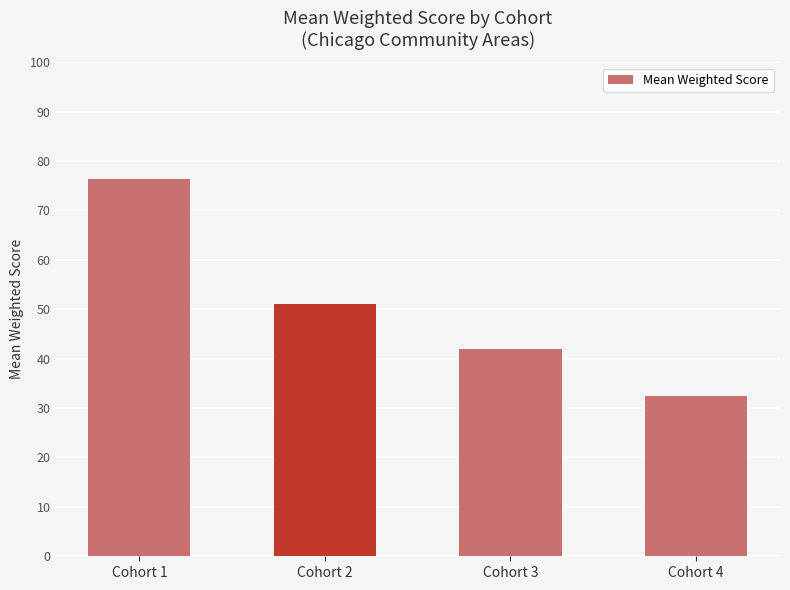

What is the approximate value at Cohort 2?

51.1